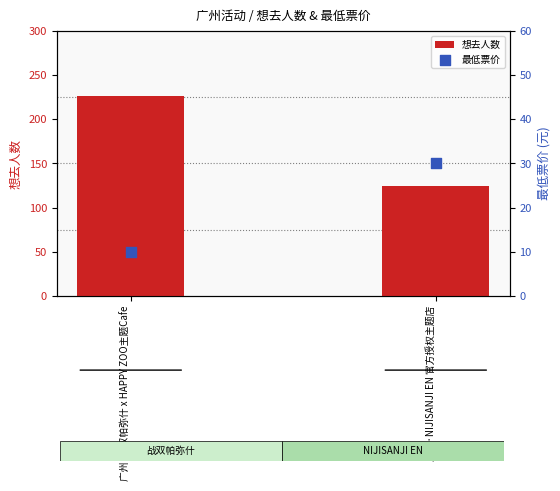

What are all the series names shown in the legend?

想去人数, 最低票价